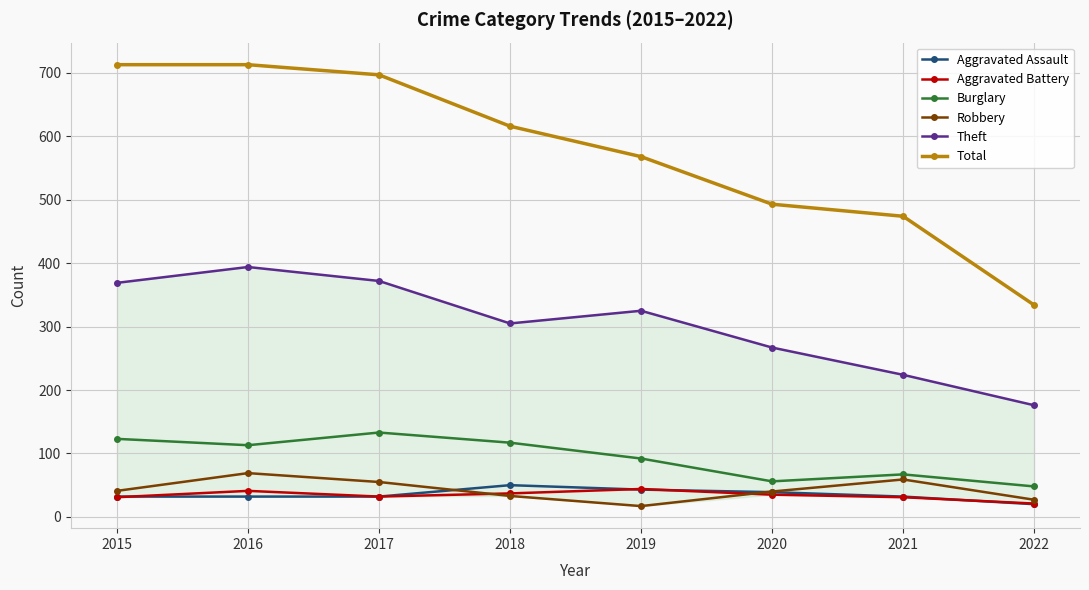

Rank the categories by Aggravated Assault value from lowest to highest.

2022, 2015, 2016, 2017, 2021, 2020, 2019, 2018